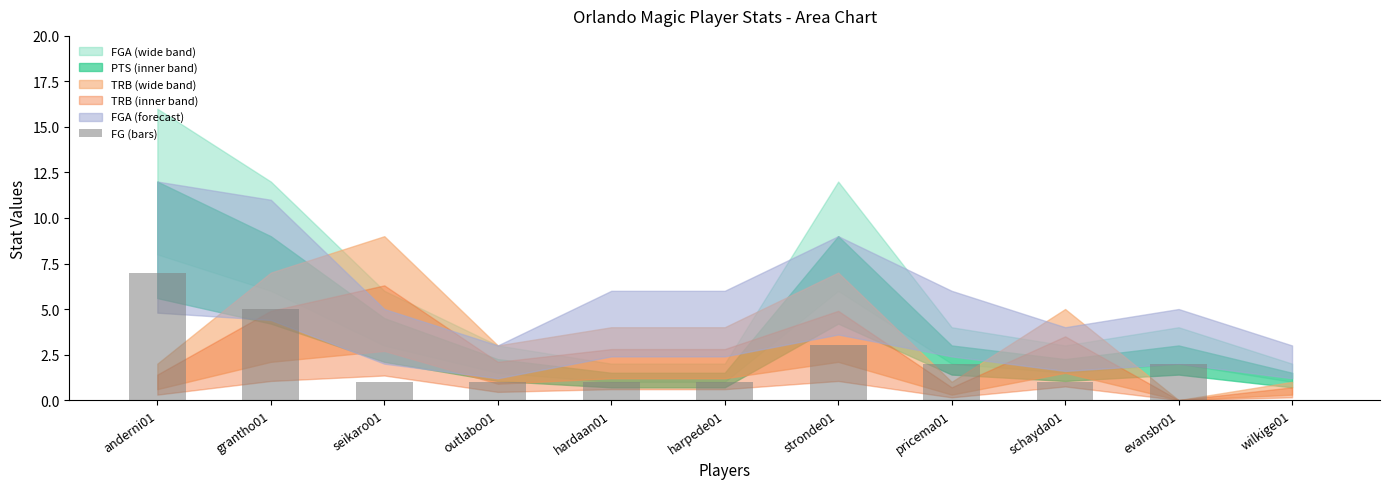

Between grantho01 and schayda01, which is larger?

grantho01